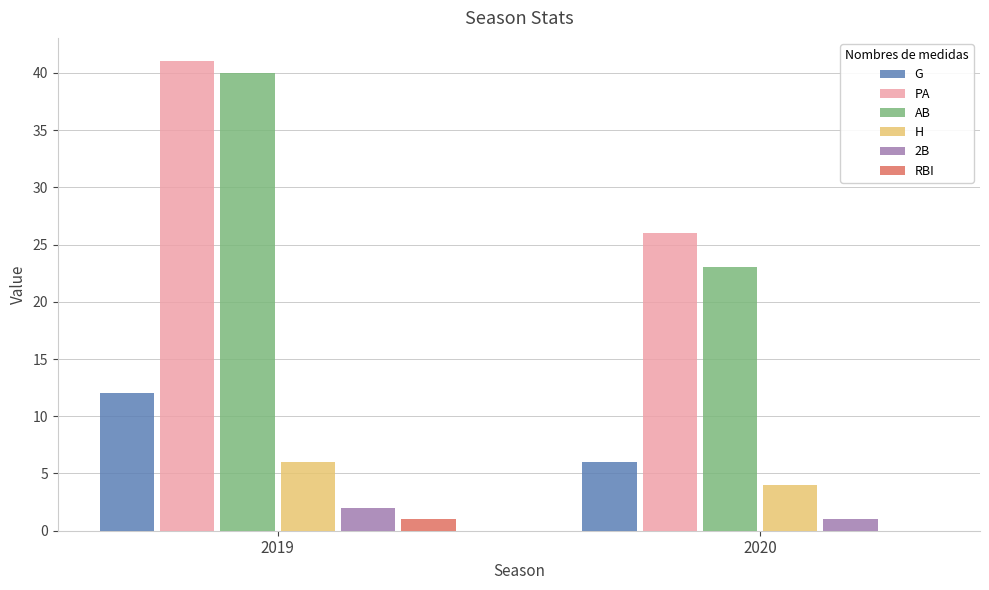

What value does the PA series have at 2020, to the nearest 10?

30